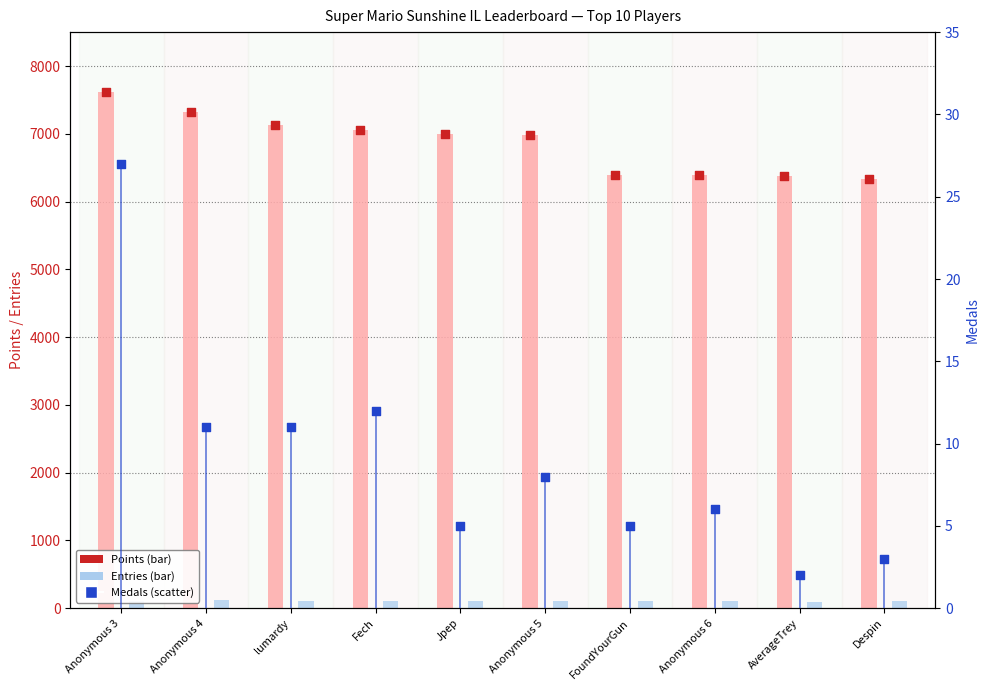

Which series has the widest spread of Y values?

Points